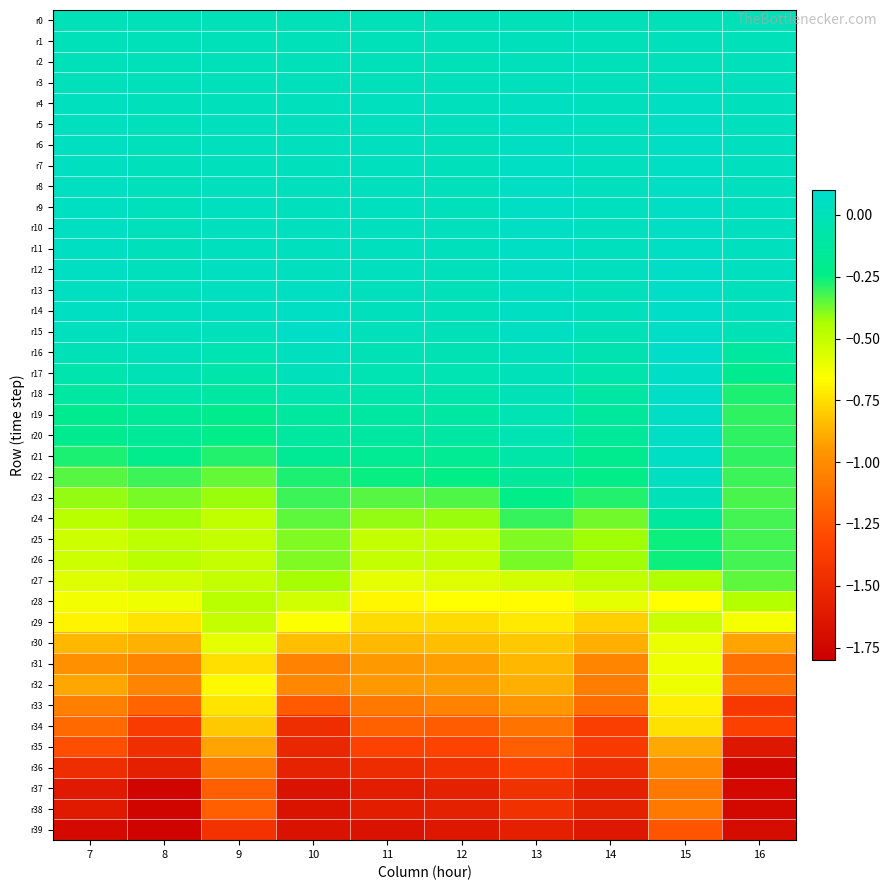

What is the spread (max minus min) of values at 10?

1.7